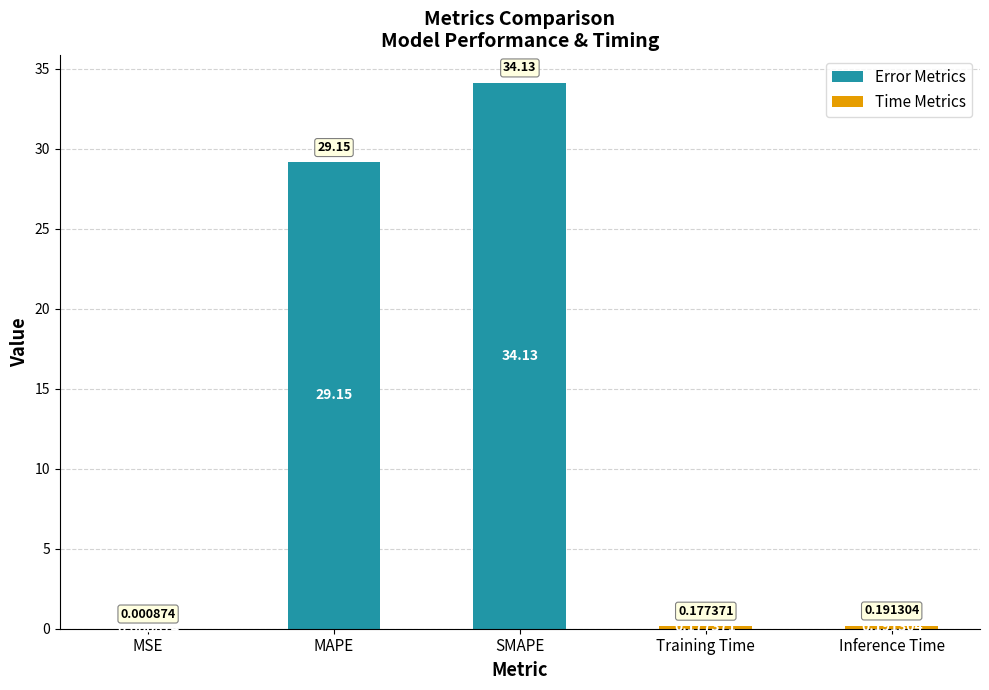

Where is the data nearest to the value 17?

MAPE